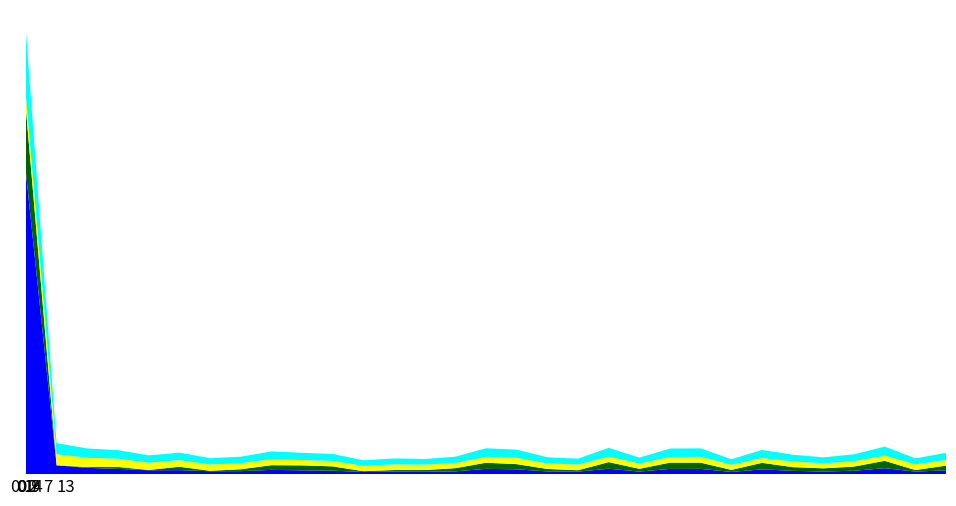

Reading right to left, extract all data points from this chart.

mse: 3.0	2.0	4.7	2.7	2.0	2.6	3.8	1.7	4.2	4.1	2.0	4.3	2.0	2.1	3.8	4.2	2.2	1.9	2.0	1.7	2.8	3.0	3.4	2.4	2.3	3.2	3.1	4.1	5.0	7.0	240.0
res_ones_norm: 3.8	1.2	5.9	3.3	2.6	3.0	5.2	1.6	5.0	5.0	2.2	5.3	1.1	2.0	4.1	4.9	2.5	1.4	1.3	0.6	3.4	3.9	3.8	1.5	0.4	2.7	0.2	1.6	0.6	0.1	50.4
res_ortho_norm: 4.4	4.6	4.1	4.3	4.0	4.5	3.8	4.1	4.6	4.5	4.2	4.4	4.6	4.4	5.0	4.7	4.2	4.3	4.5	4.3	4.3	4.2	4.8	4.9	5.0	5.3	5.8	6.5	7.4	8.8	10.2
residual_norm: 5.8	4.7	7.2	5.5	4.7	5.4	6.5	4.4	6.8	6.7	4.7	6.9	4.7	4.8	6.5	6.8	4.9	4.5	4.7	4.3	5.5	5.8	6.1	5.1	5.0	5.9	5.8	6.7	7.4	8.8	51.4